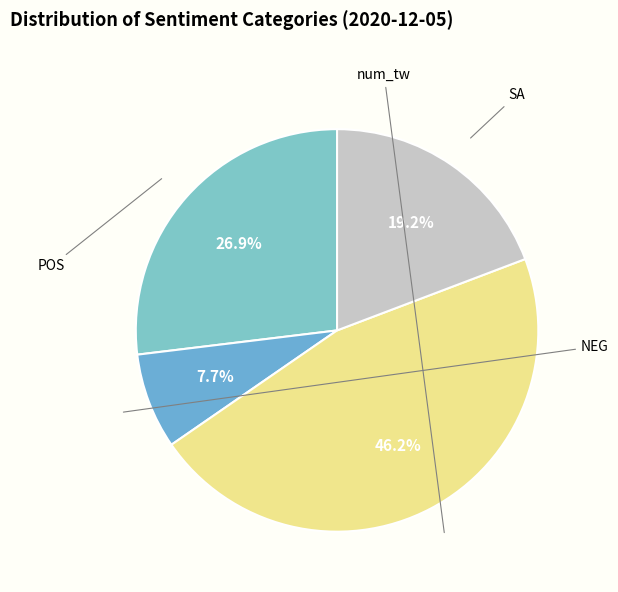

The num_tw slice represents 38% of the pie. True or false?

False